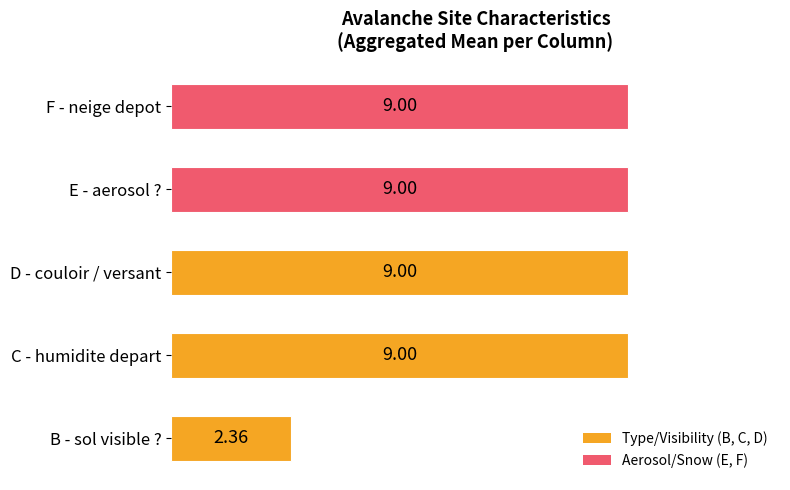

At which label is the value closest to 5?

B - sol visible ?